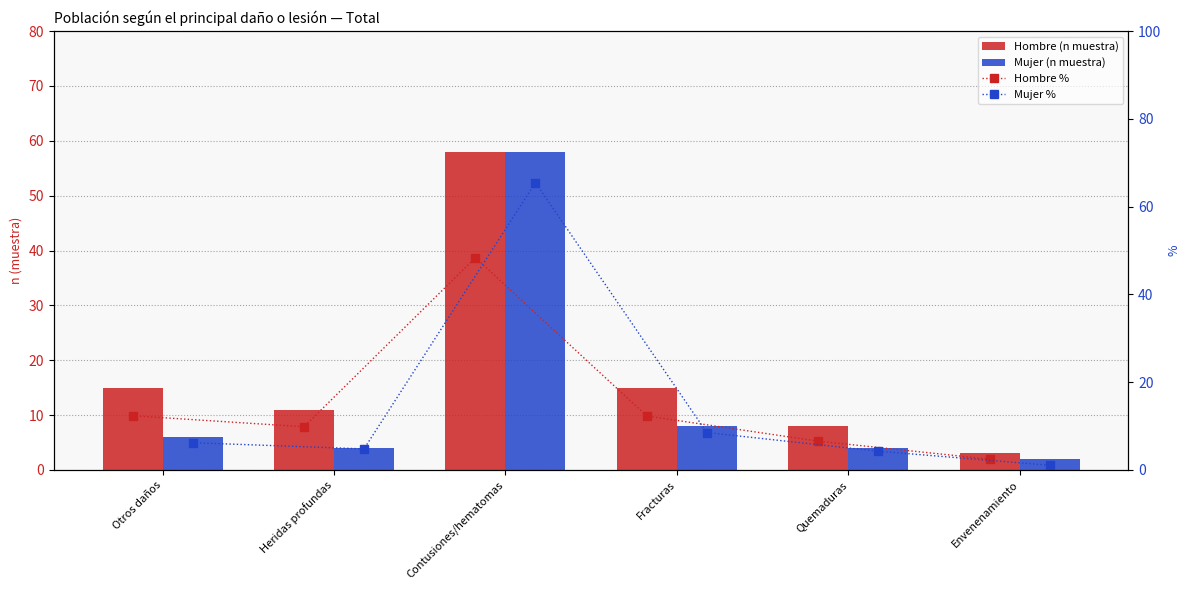

How many groups of bars are there?

6